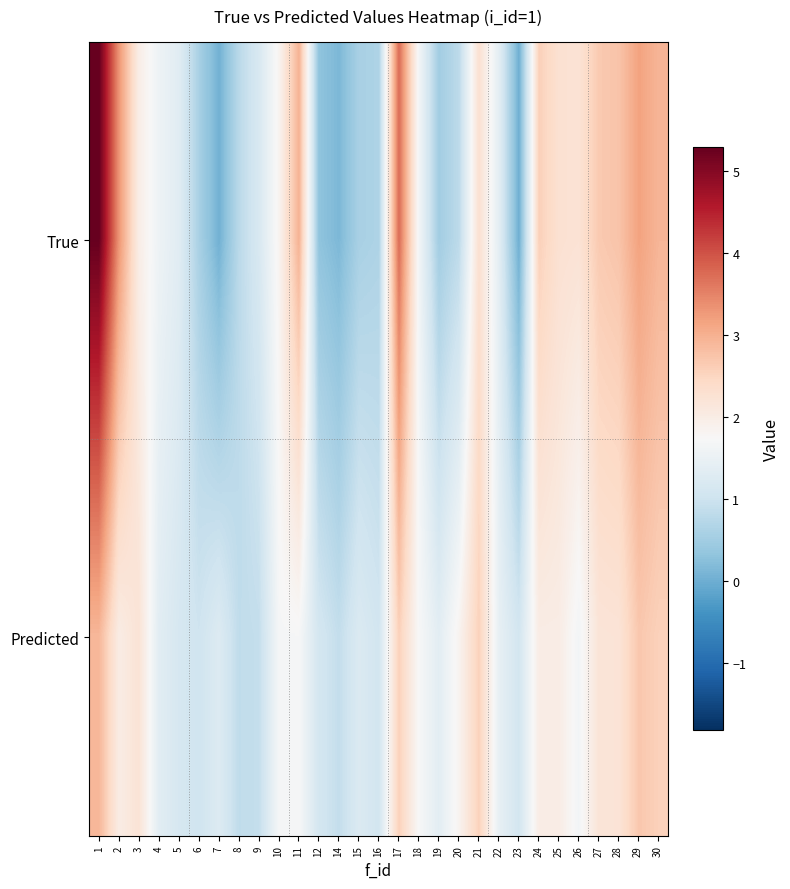

Which series has the widest spread of values?

True